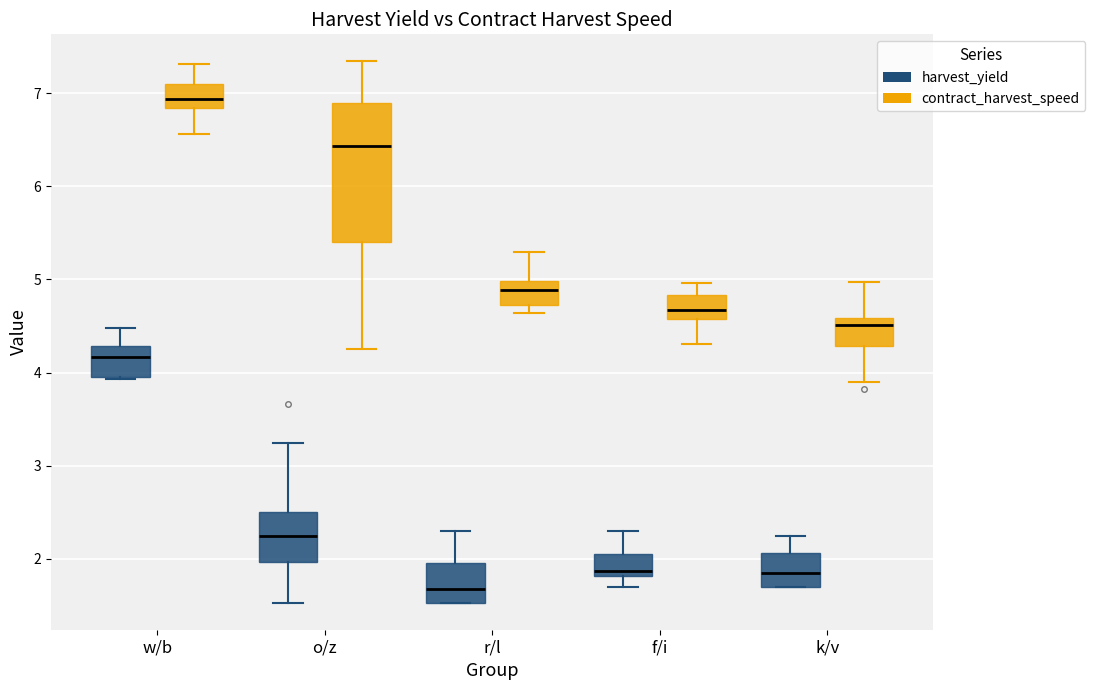

Comparing the boxes themselves (not the whiskers), which one is the tallest?

o/z (contract_harvest_speed)